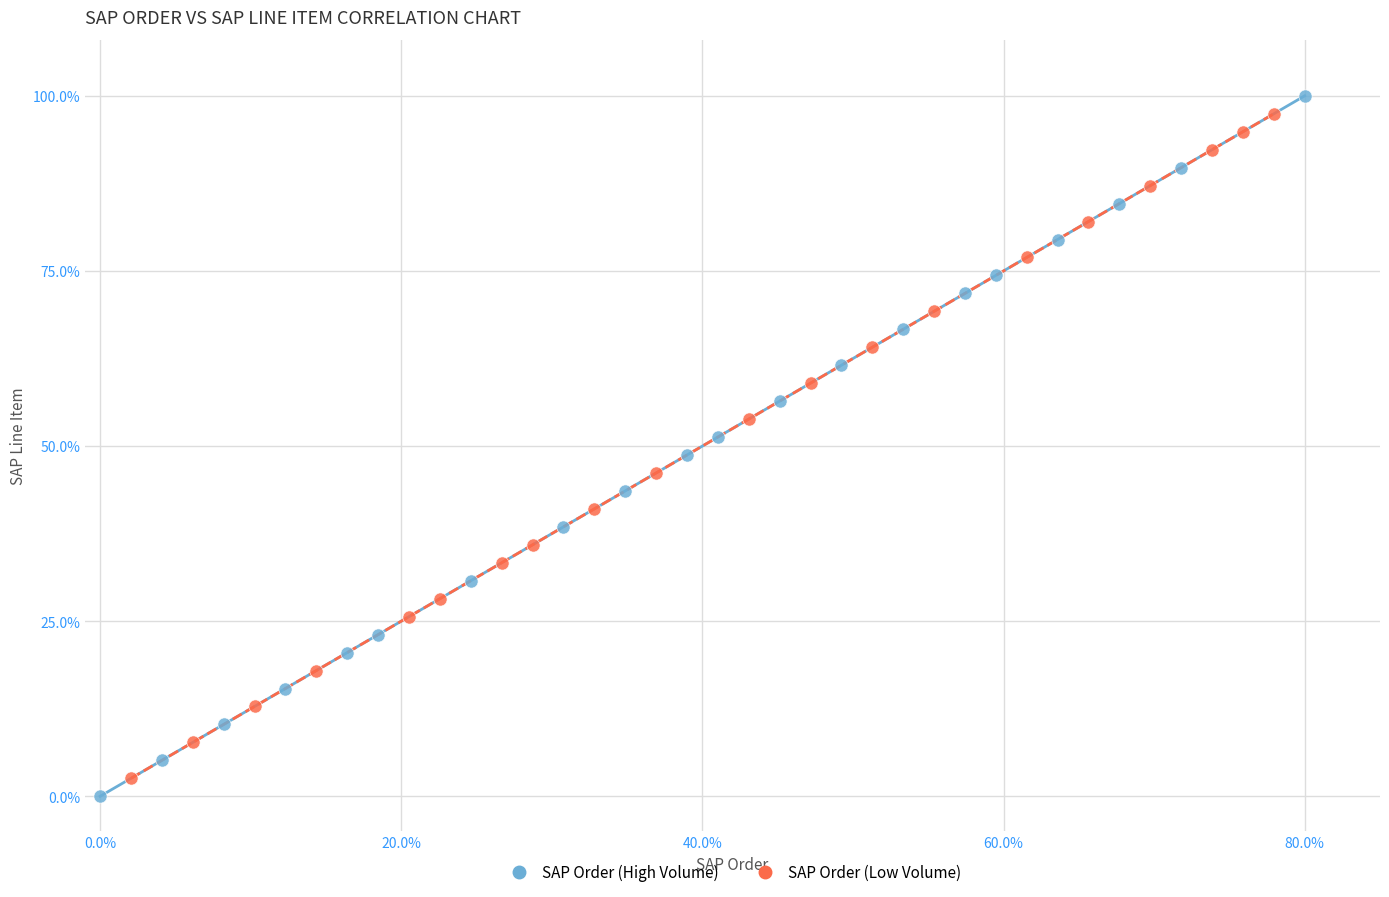

Which series has the widest spread of Y values?

SAP Order (High Volume)